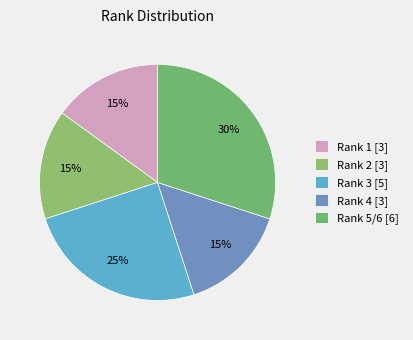

How many segments does this pie chart have?

5